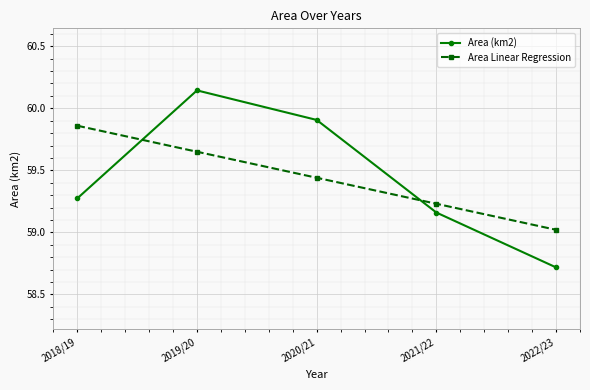

How many times do Area (km2) and Area Linear Regression cross each other?

2